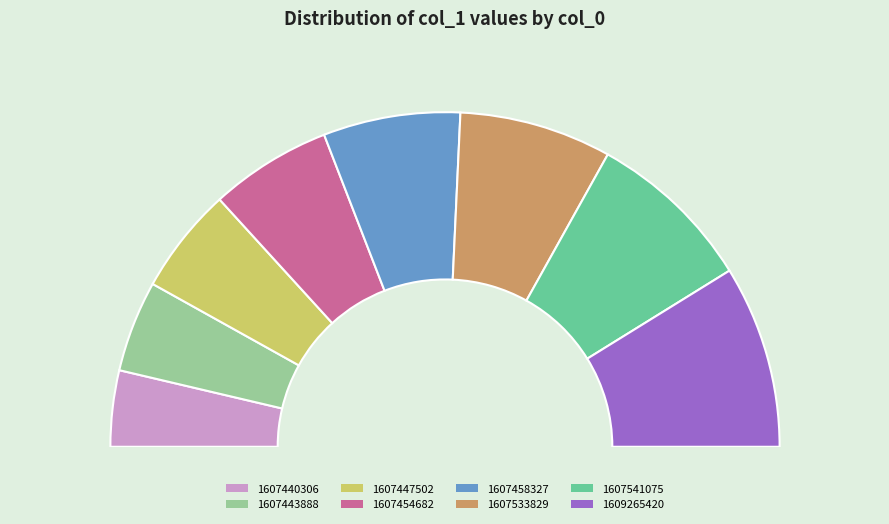

Rank the categories by value from lowest to highest.

1607440306, 1607443888, 1607447502, 1607454682, 1607458327, 1607533829, 1607541075, 1609265420